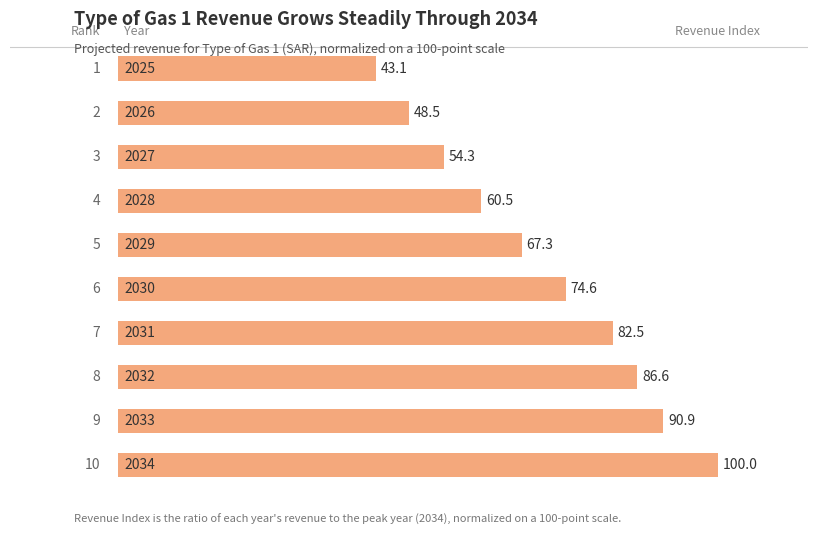

Does the chart contain any negative values?

No